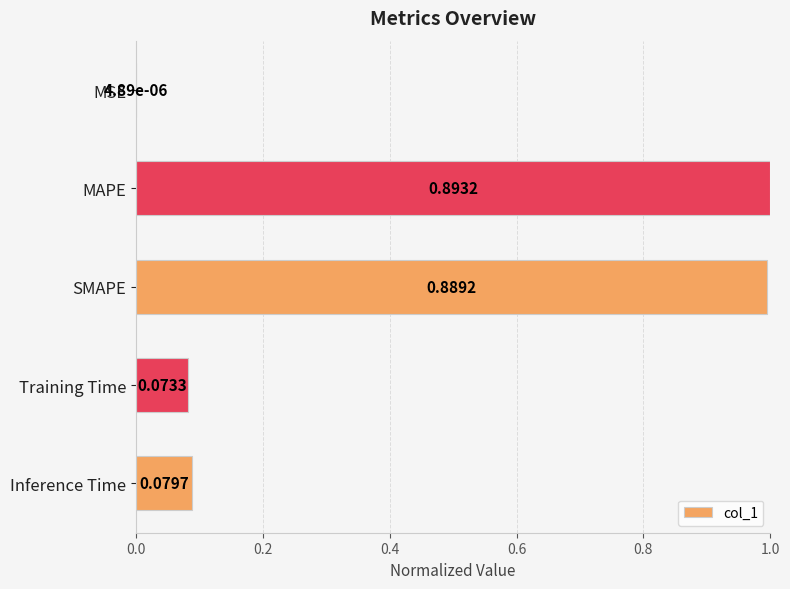

What is the change in value from MAPE to Inference Time?

-0.9